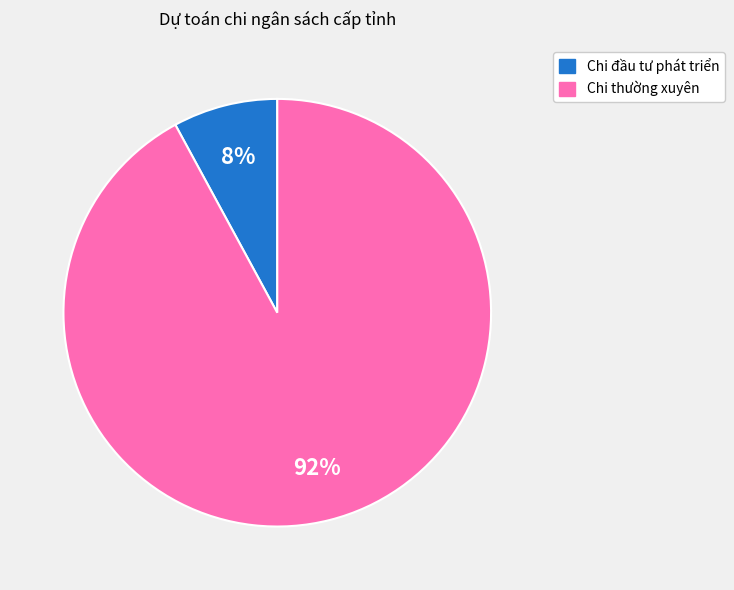

To the nearest percent, what is the difference between the largest and smallest slice percentages?

84%